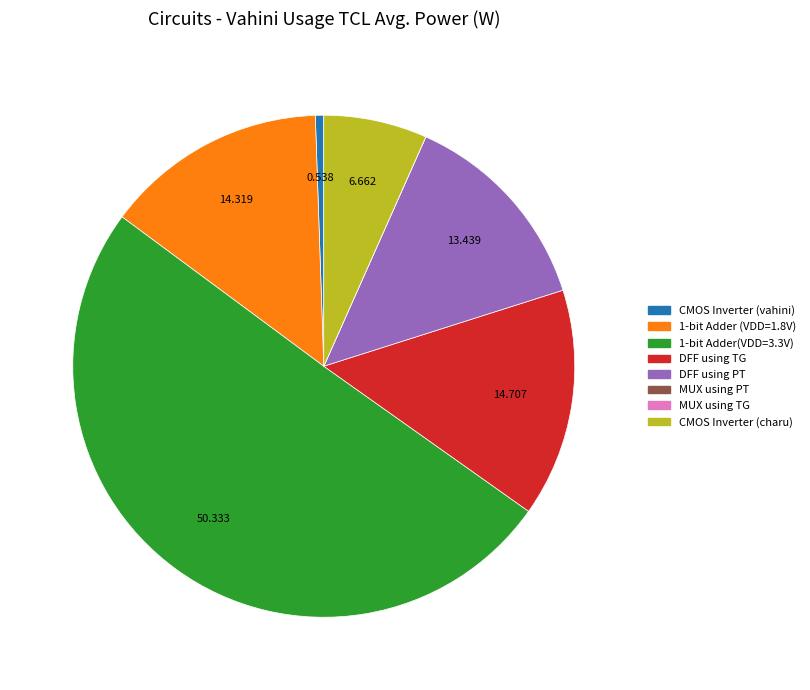

Which category has the biggest portion of the pie?

1-bit Adder(VDD=3.3V)